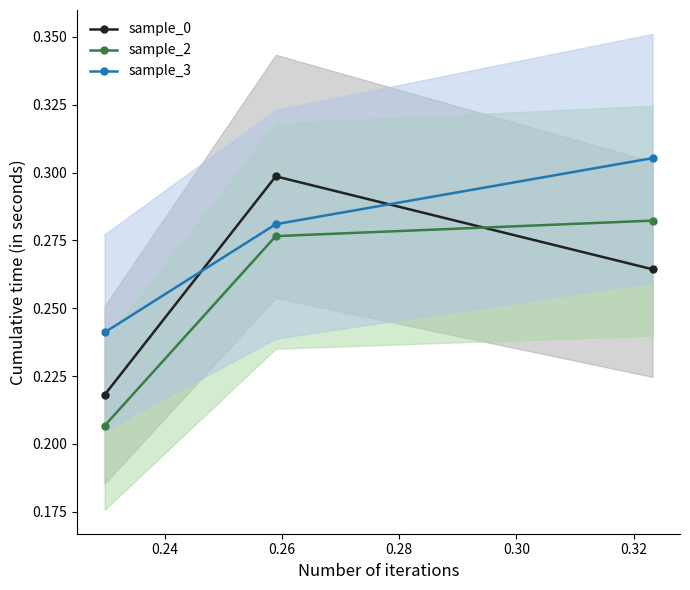

What are all the series names shown in the legend?

sample_0, sample_2, sample_3